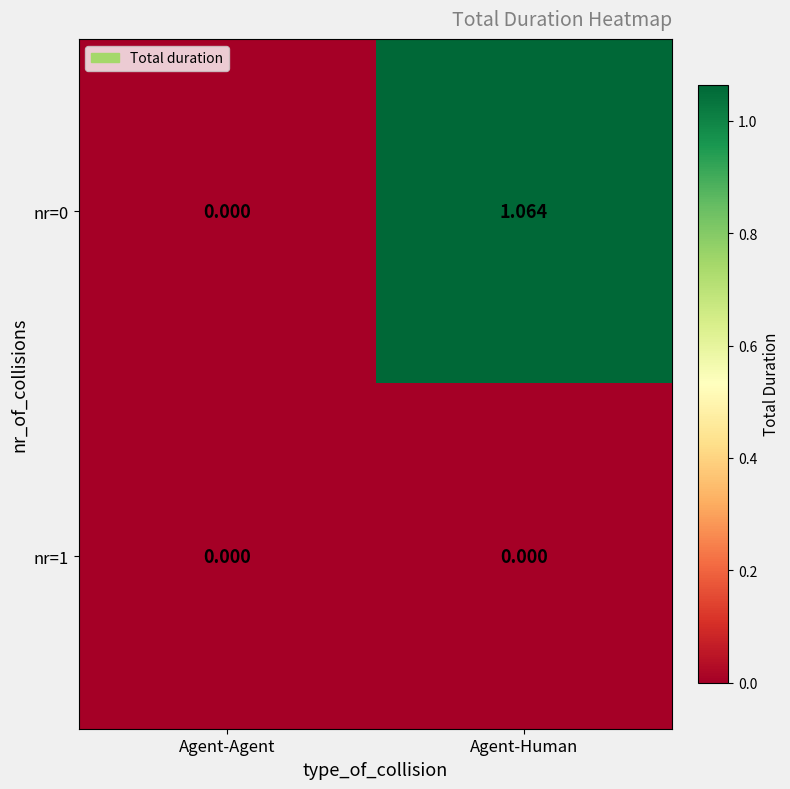

Between Agent-Agent and Agent-Human, which series saw the biggest shift?

nr=0